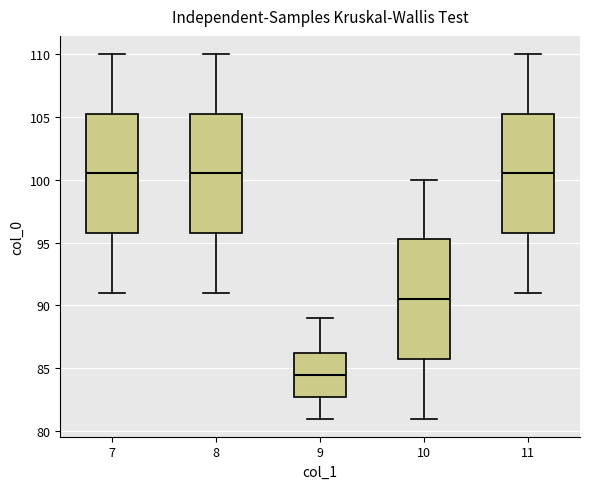

Where is the upper edge of the box at x = 9 on the y-axis? The values are not printed on the chart, so give them approximately, as read against the axis.

86.5